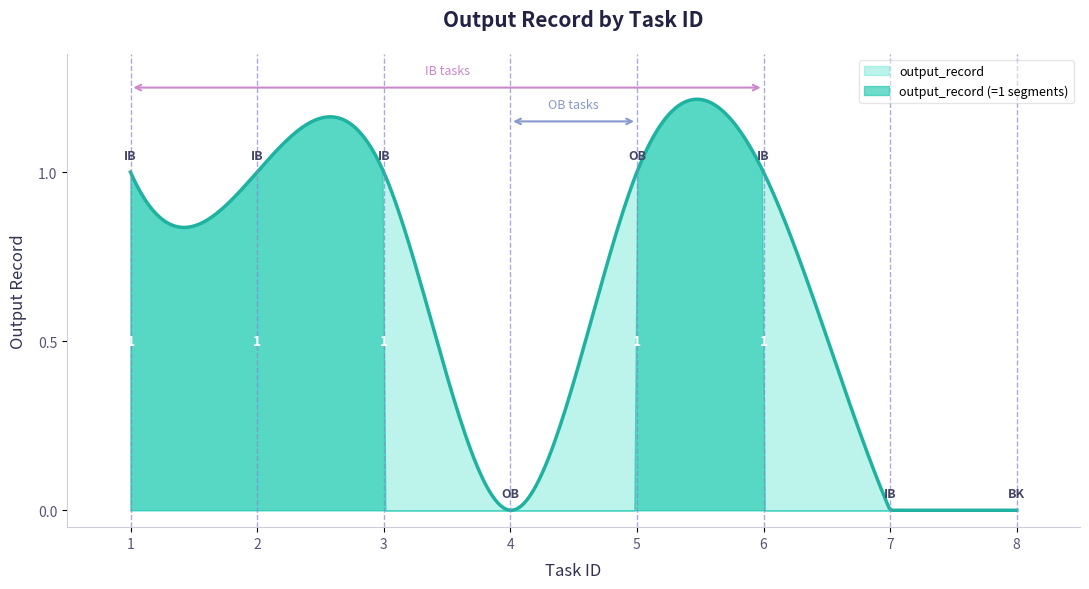

What is the value of the 5th point from the left?

1